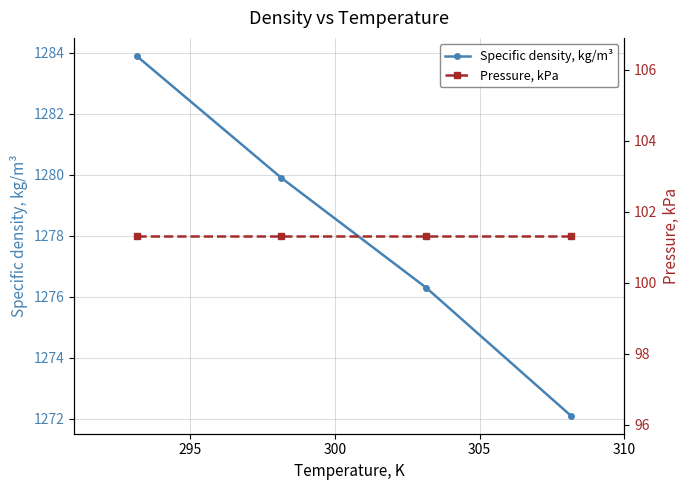

How many data points in Specific density, kg/m³ are less than 1279?

2